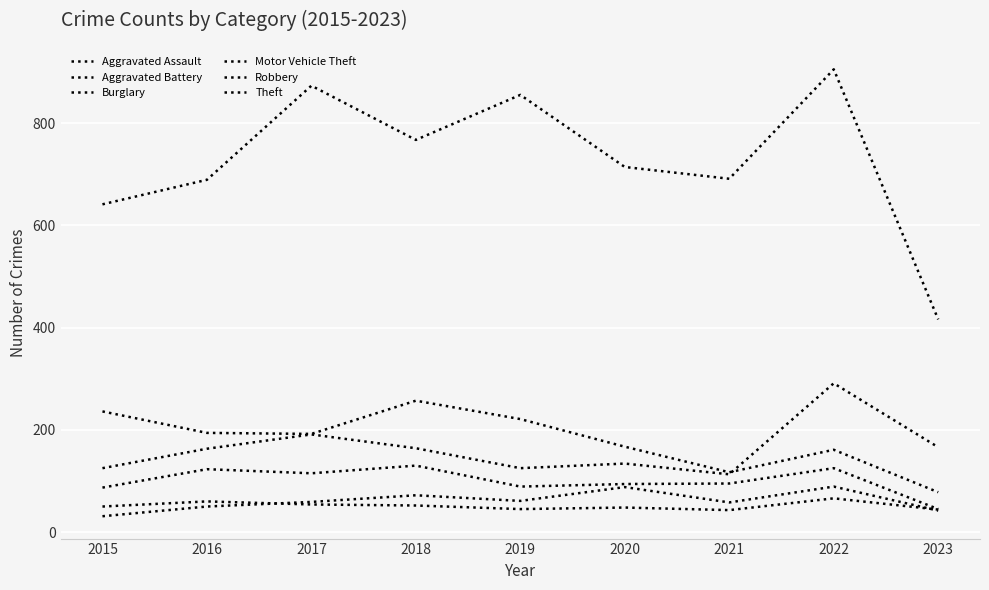

Which series has the widest spread of values?

Theft